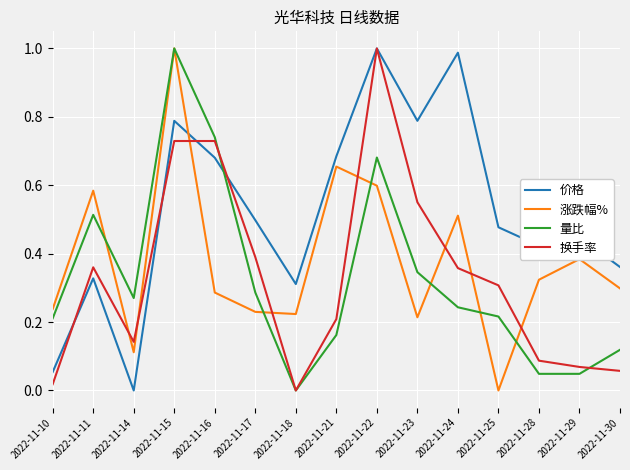

Between 2022-11-25 and 2022-11-29, which series saw the biggest shift?

涨跌幅%